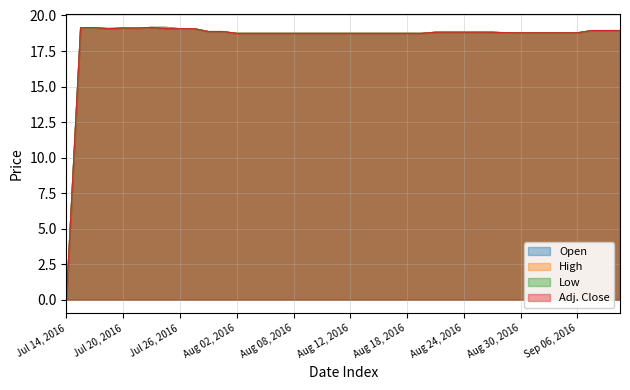

The Open series shows 19.1 at Jul 20, 2016. True or false?

True